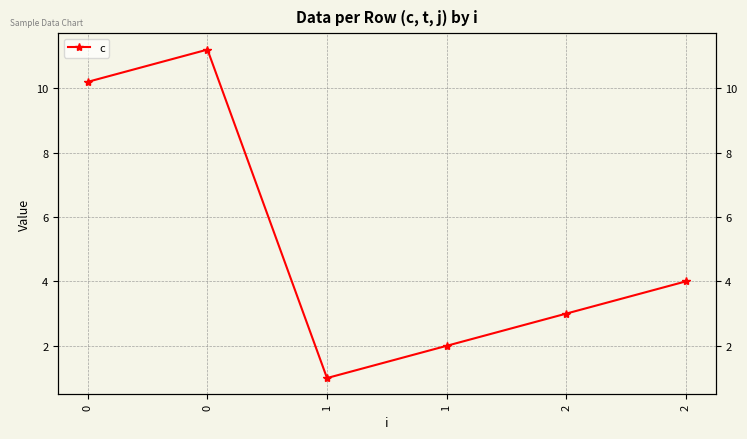

Rank the categories by value from lowest to highest.

1, 1, 2, 2, 0, 0